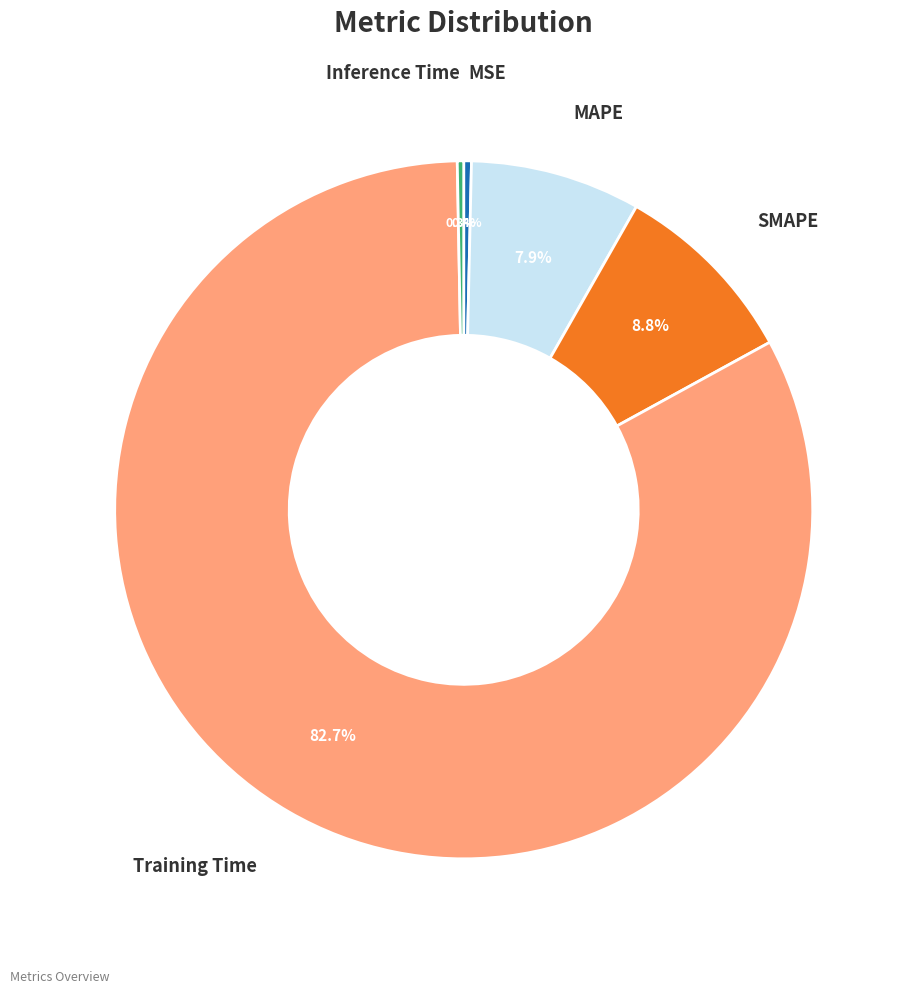

How many slices are in this pie chart?

5